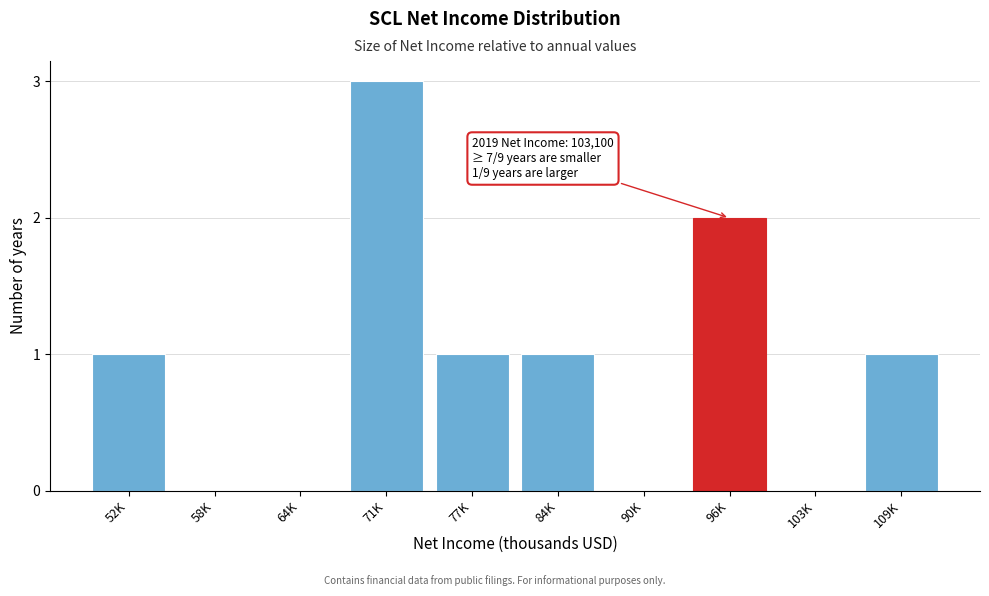

Reading left to right, extract all data points from this chart.

52K=1	58K=0	64K=0	71K=3	77K=1	84K=1	90K=0	96K=2	103K=0	109K=1